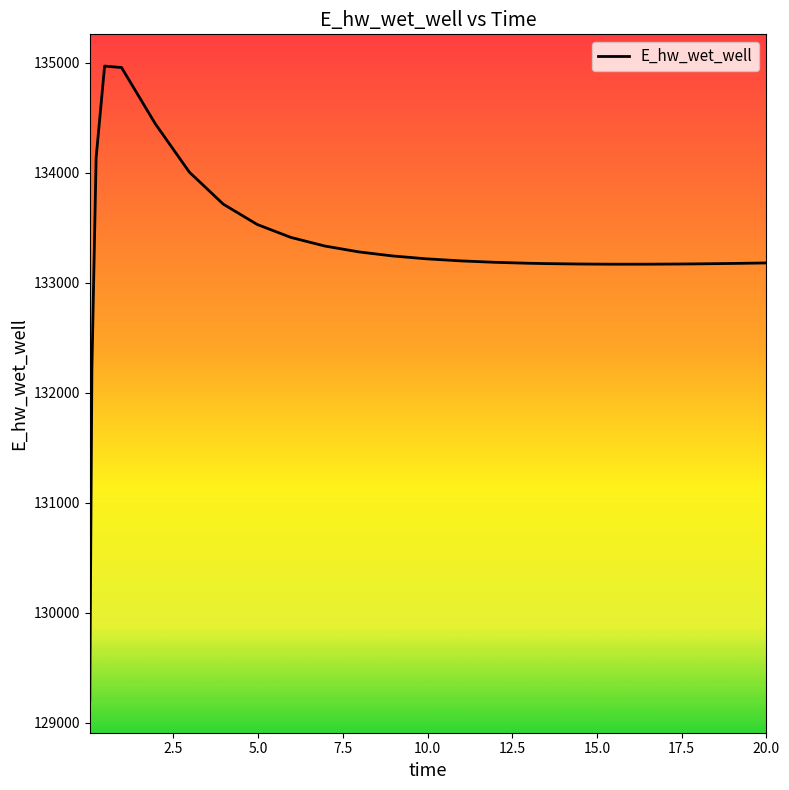

What is the difference between the maximum and minimum values?

5772.6